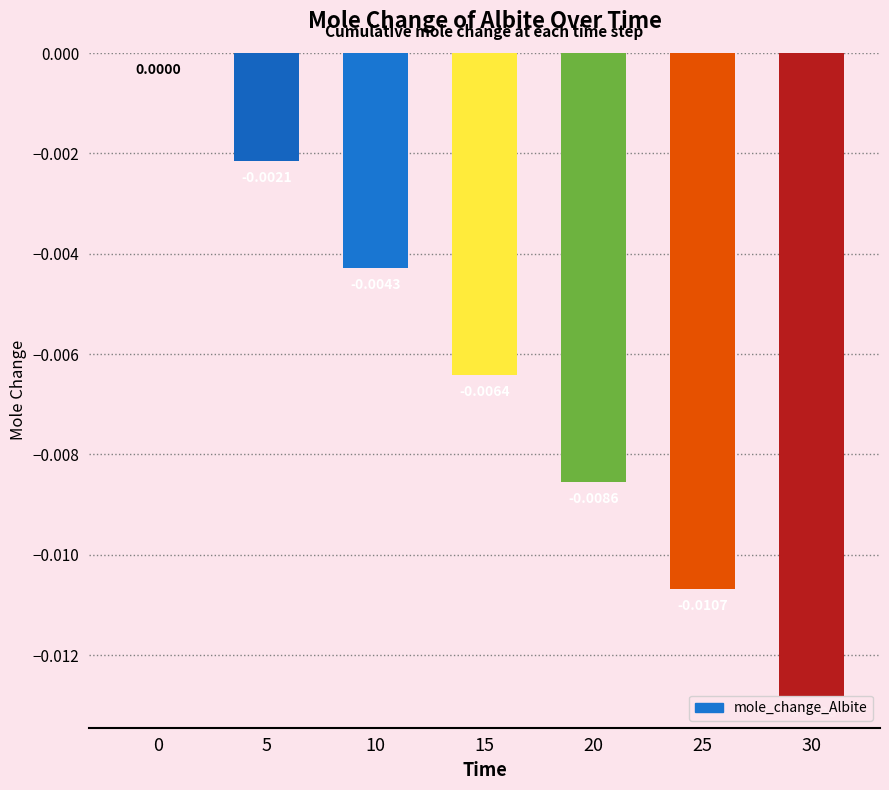

The value at 10 is -0.0. True or false?

True